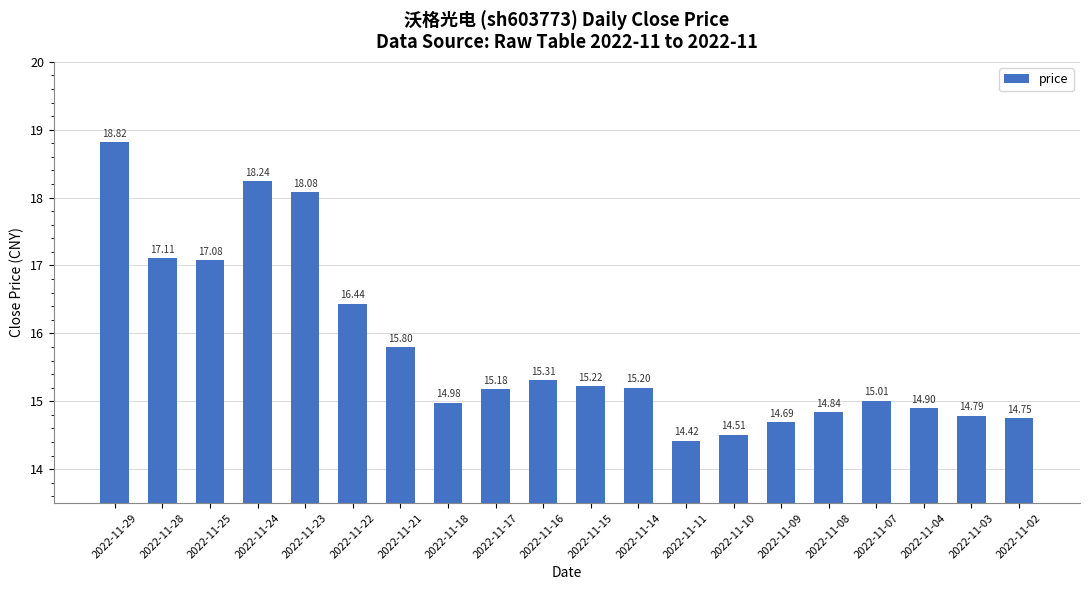

How many series are shown in this chart?

1